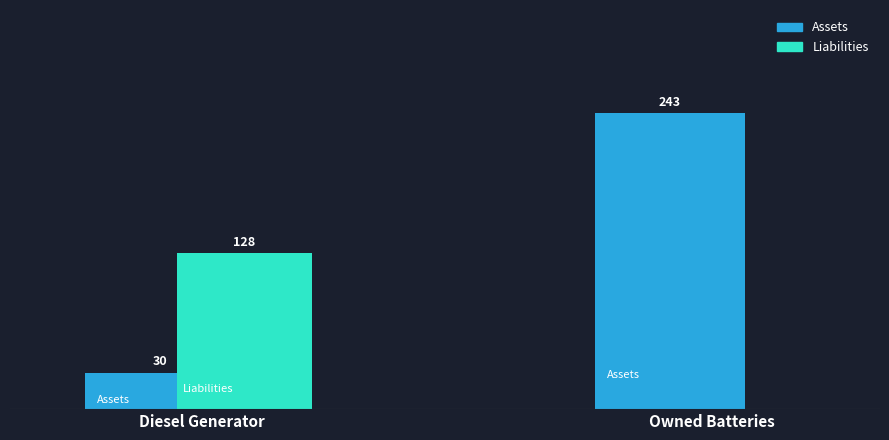

Is the value of Liabilities at Owned Batteries greater than the value of Assets at Owned Batteries?

No